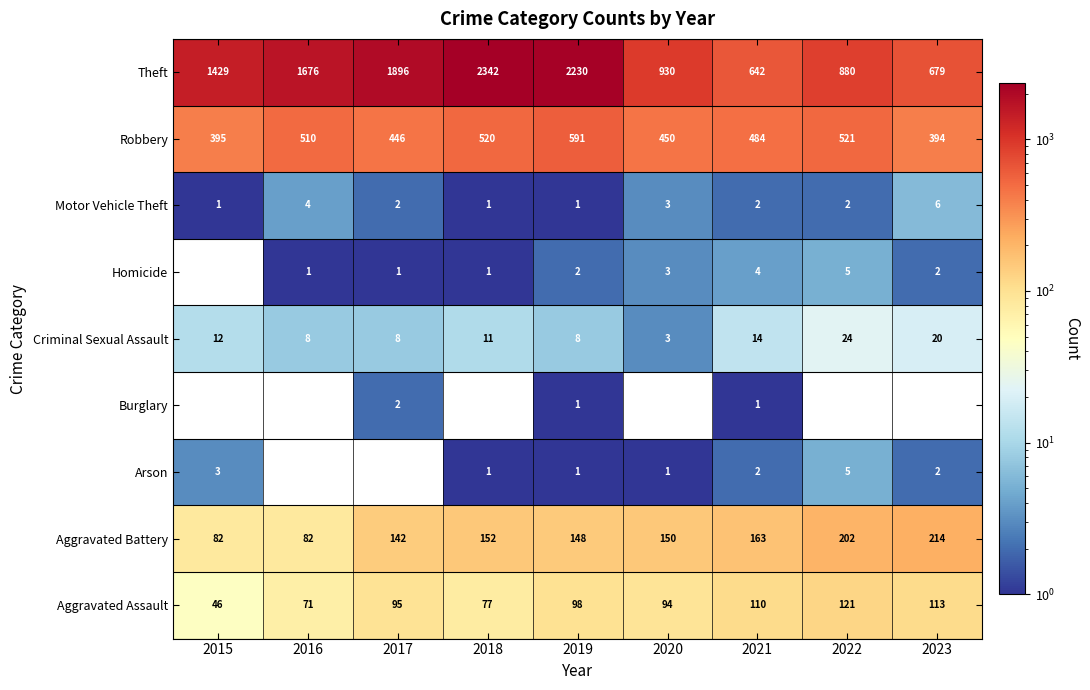

What is the sum of all Aggravated Assault values?

825